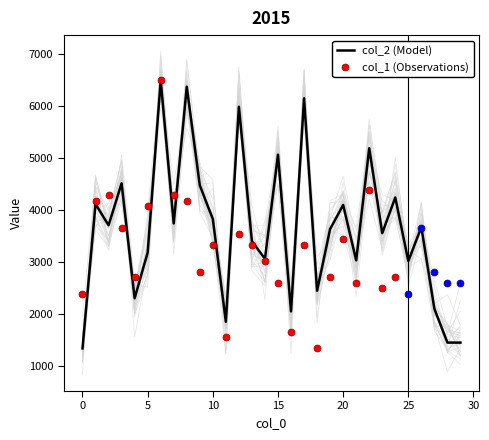

What is the change in value from 1 to 20?

-19